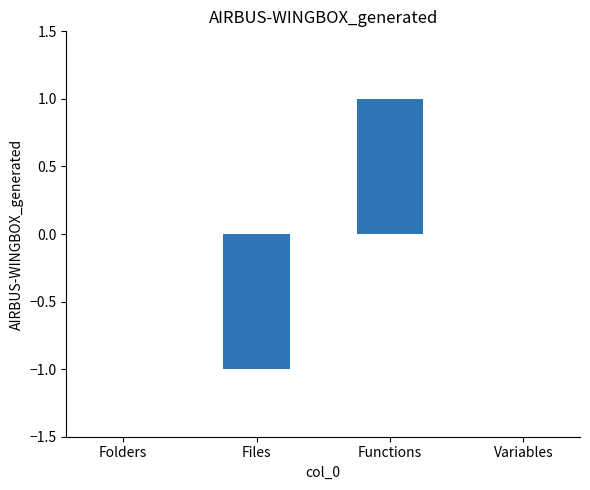

The chart shows a value of 0 at Folders. True or false?

True